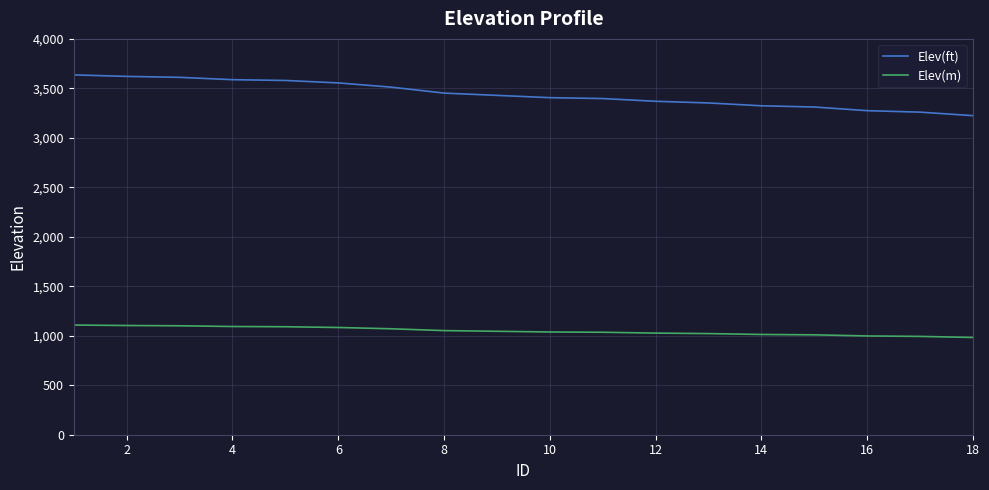

What is the difference between the second highest and second lowest values in the Elev(ft) series?

361.3